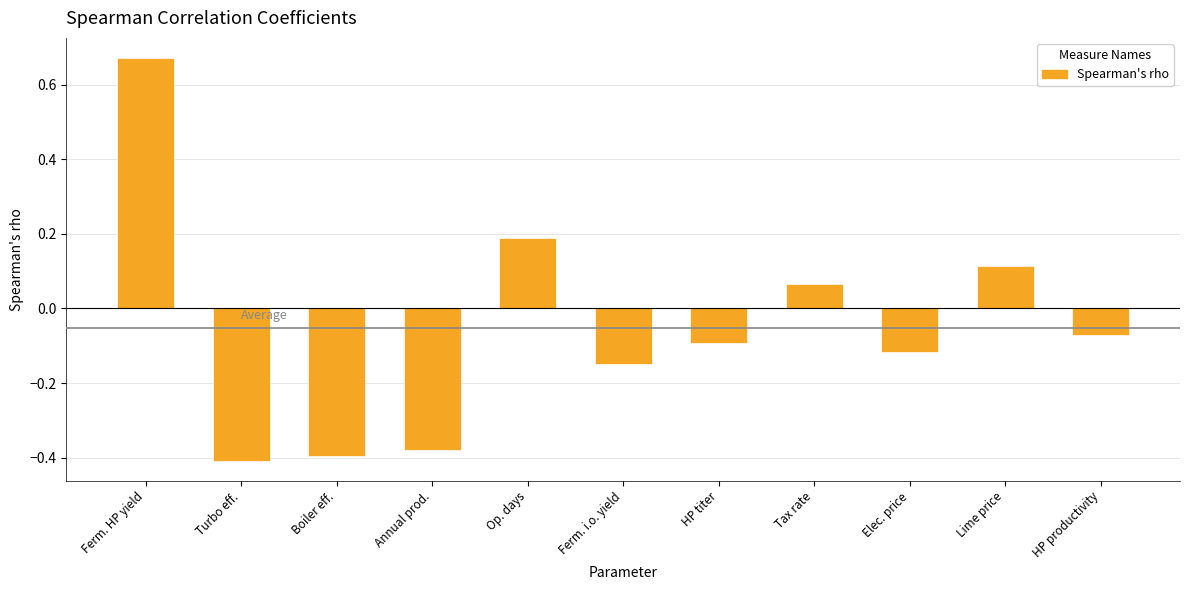

What is the sum of the values at Tax rate and Op. days?

0.3